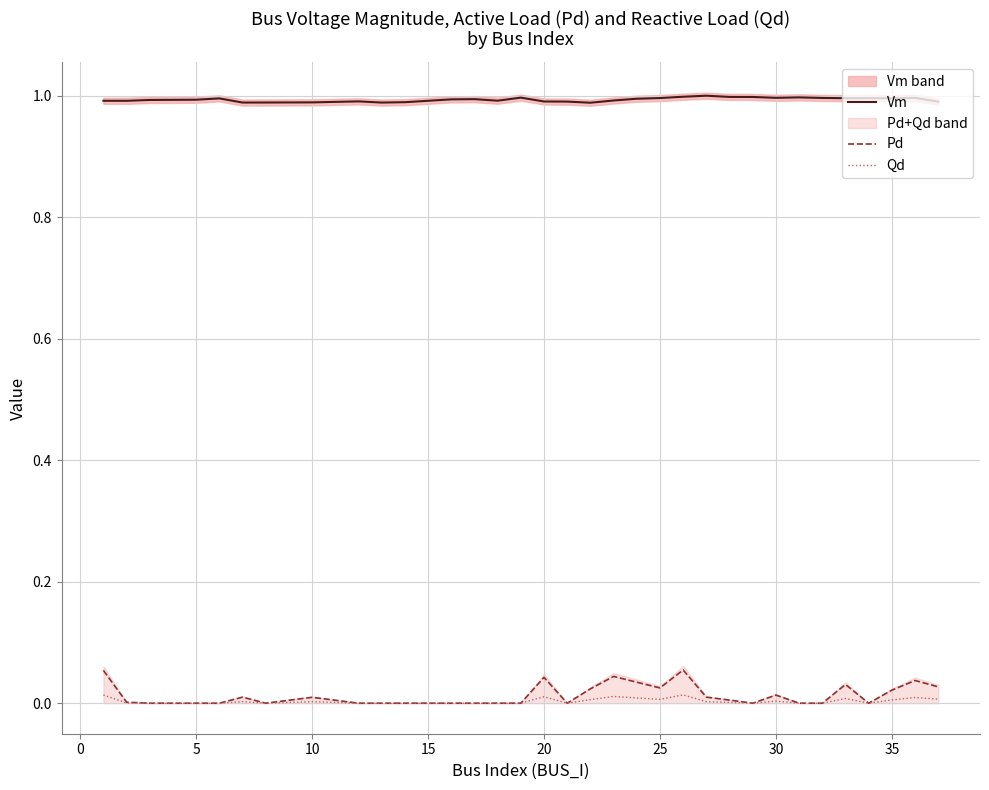

True or false: Qd and Vm intersect in this chart.

False